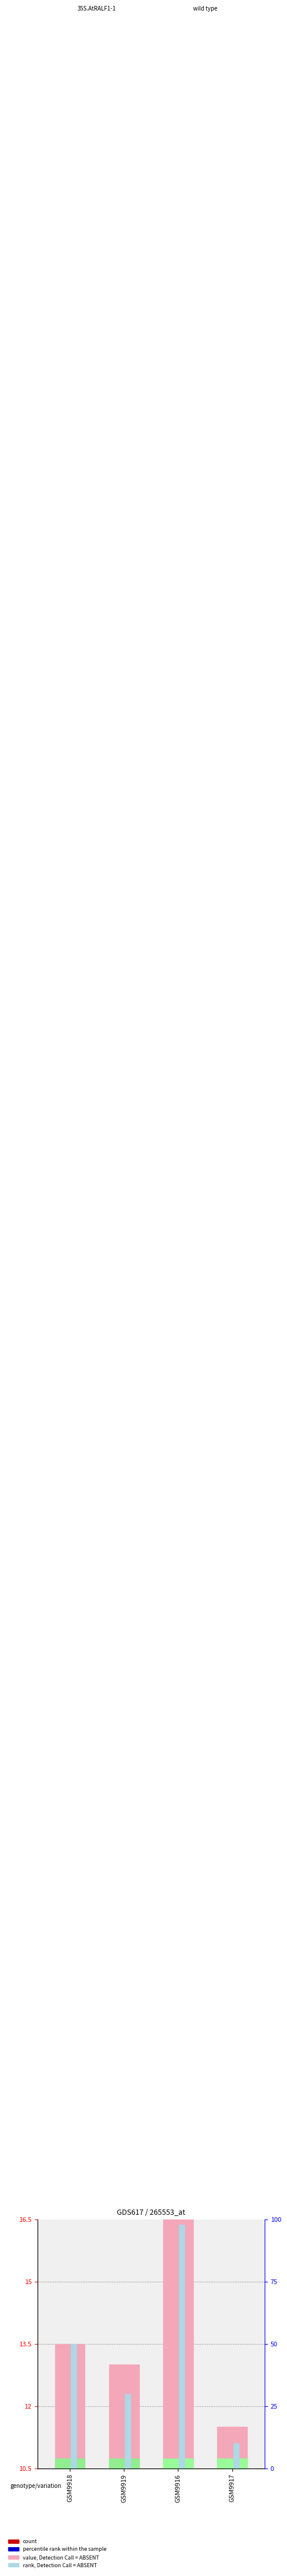

The value of rank, Detection Call = ABSENT at GSM9917 is 0.5. True or false?

False